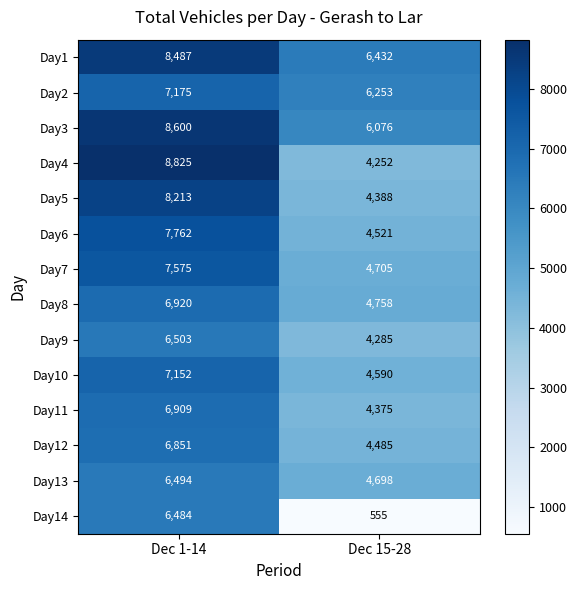

Where is Day6 nearest to the value 6141?

Dec 15-28